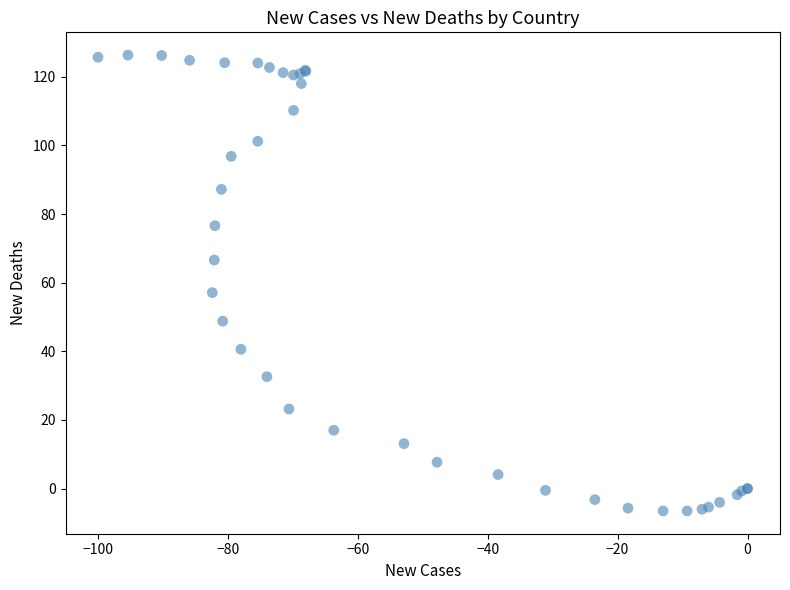

What Y value in the scatter plot is closest to 59?

57.1